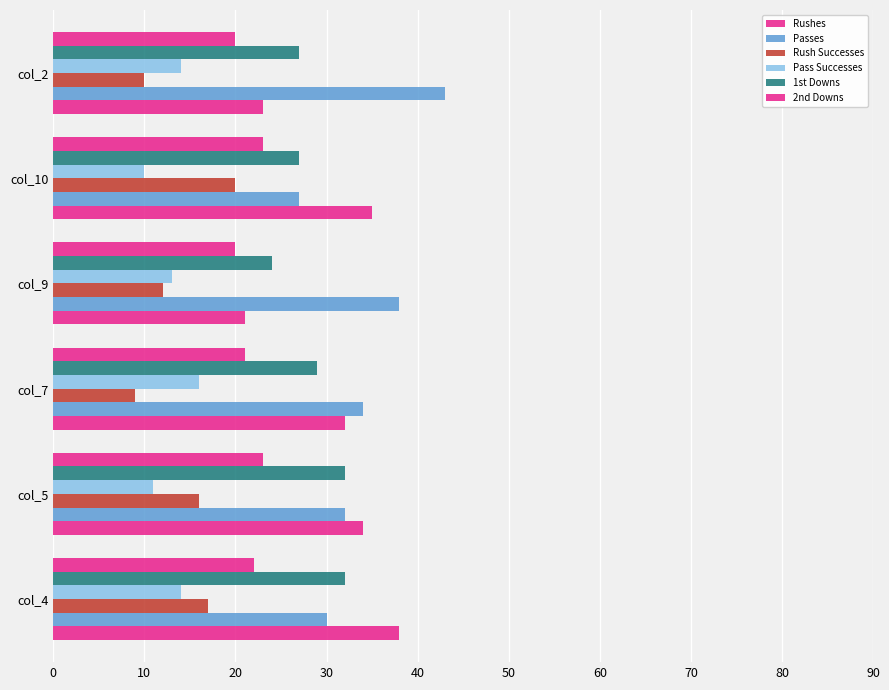

What is the maximum value for Passes?

43